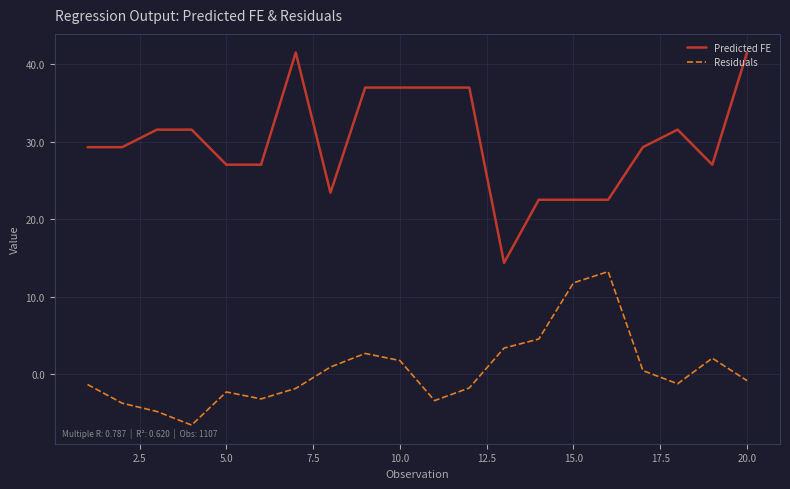

True or false: Predicted FE and Residuals cross at least once.

False